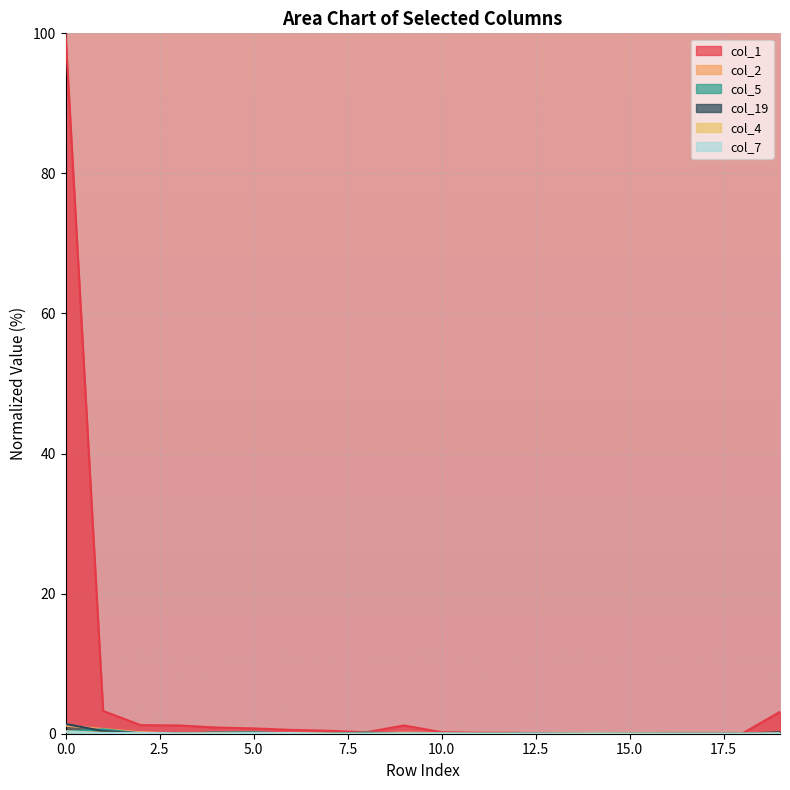

Rank the categories by col_19 value from lowest to highest.

5, 6, 7, 9, 10, 11, 12, 13, 14, 16, 17, 18, 3, 8, 15, 2, 4, 19, 1, 0